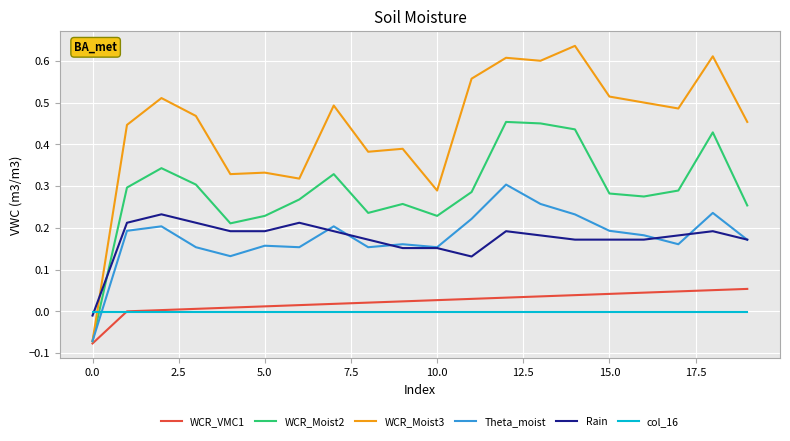

List the series in order of their peak value, lowest first.

col_16, WCR_VMC1, Rain, Theta_moist, WCR_Moist2, WCR_Moist3